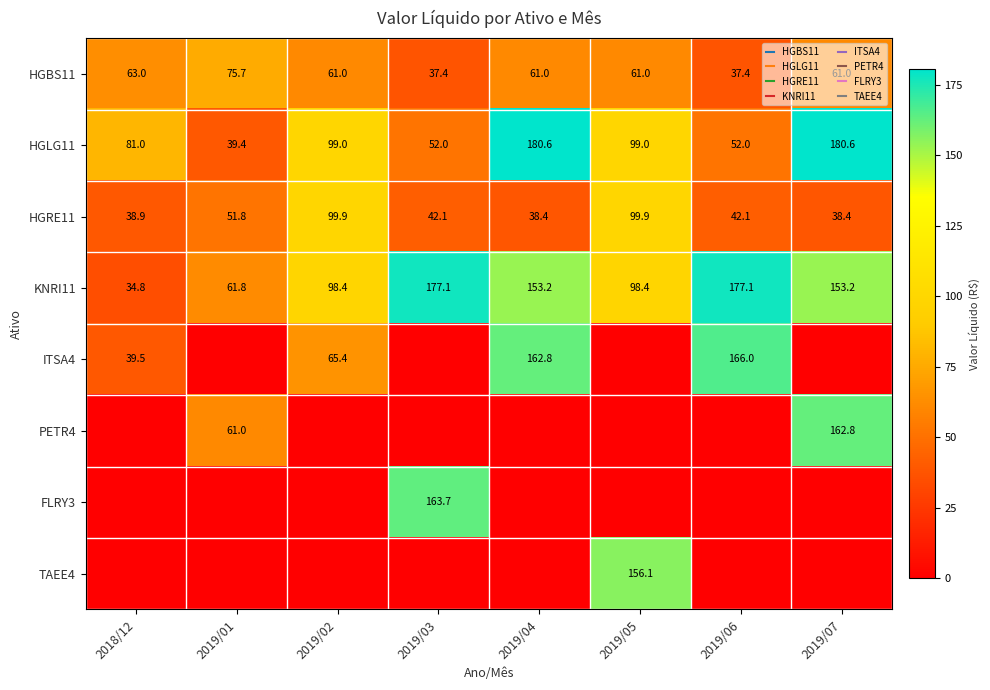

Is it true that PETR4 equals 0.0 at 2019/03?

True